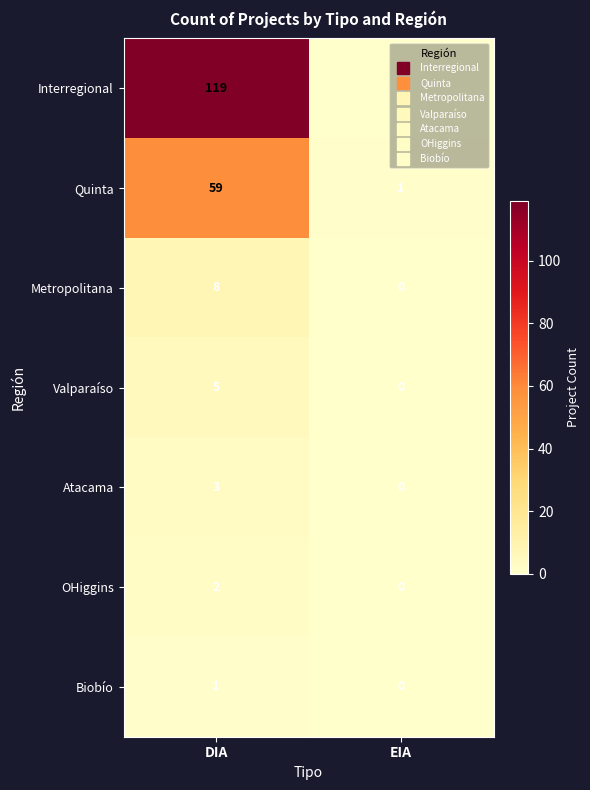

Which series changed the most between DIA and EIA?

Interregional